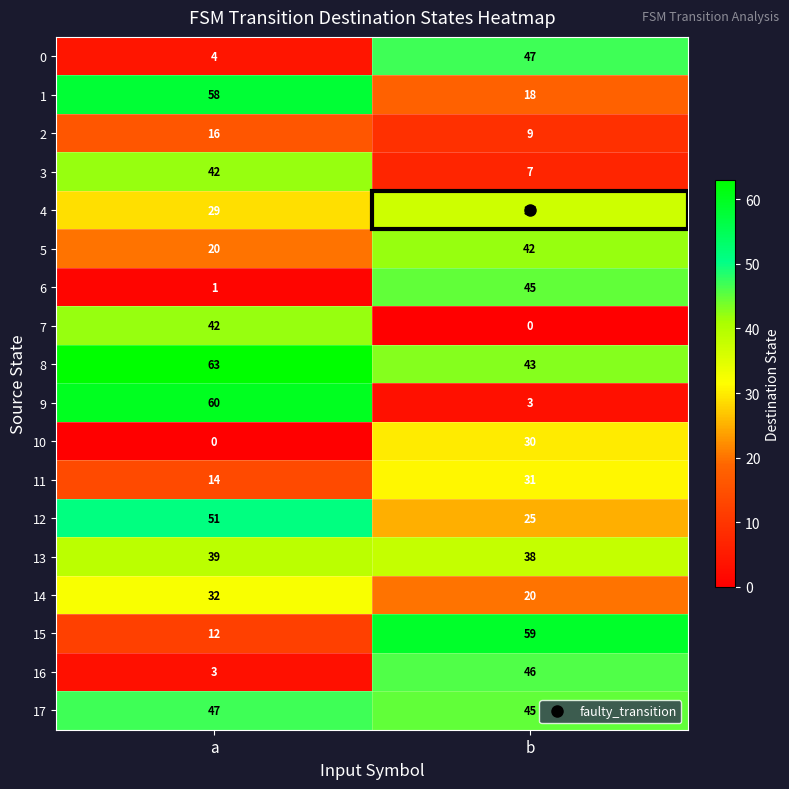

What is the spread (max minus min) of values at a?

63